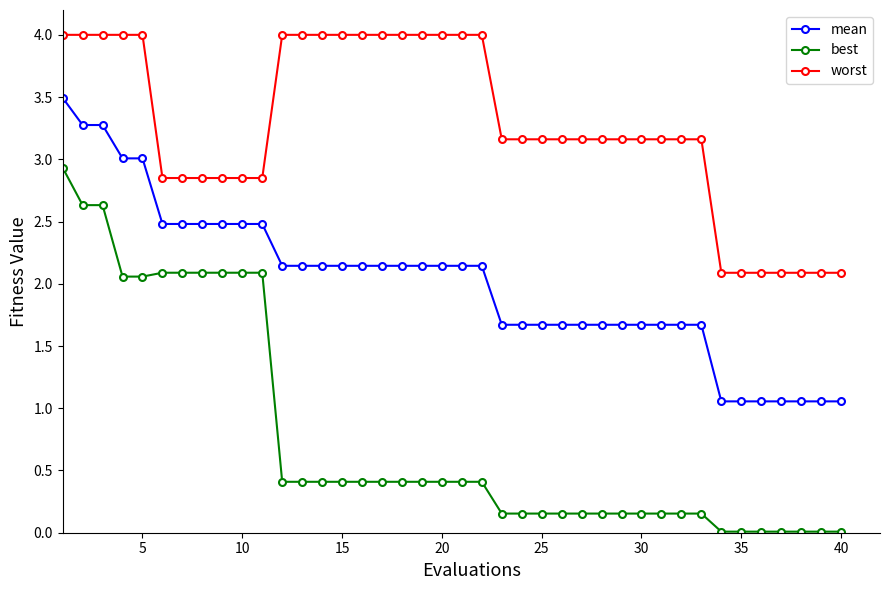

Which series has the largest range (max minus min)?

best